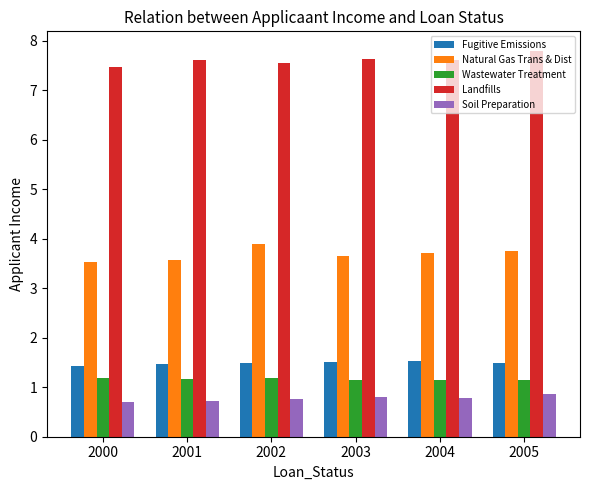

At how many categories does at least one series exceed 1?

6